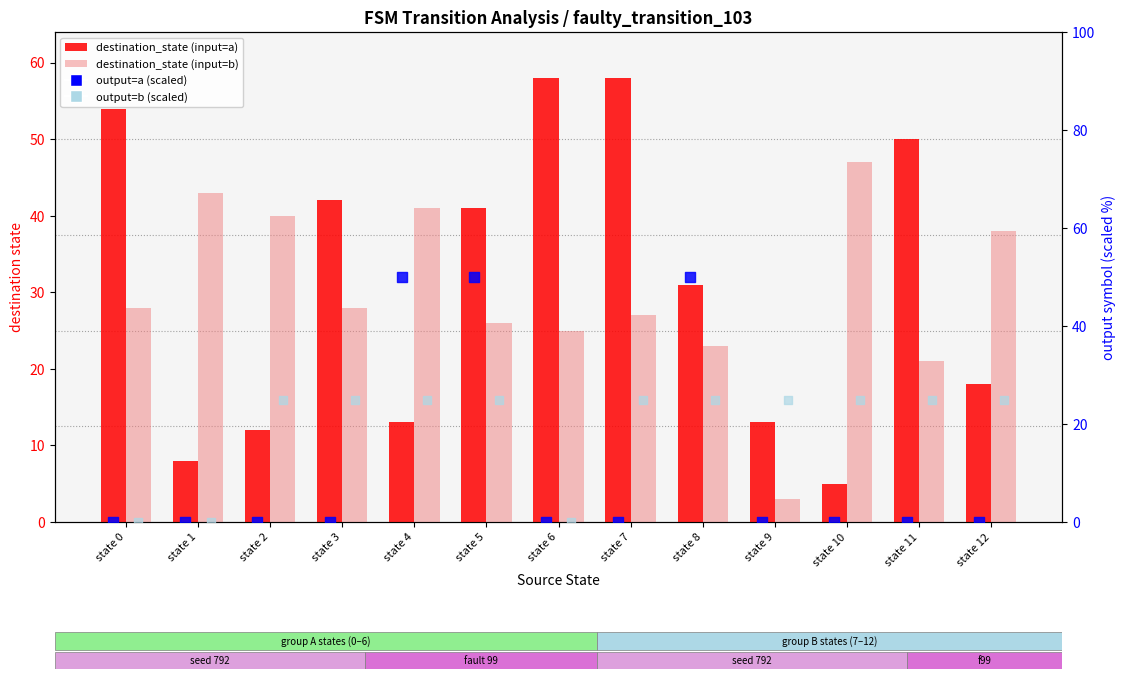

Is the value of output symbol (input=a) at state 1 greater than the value of destination_state (input=a) at state 3?

No